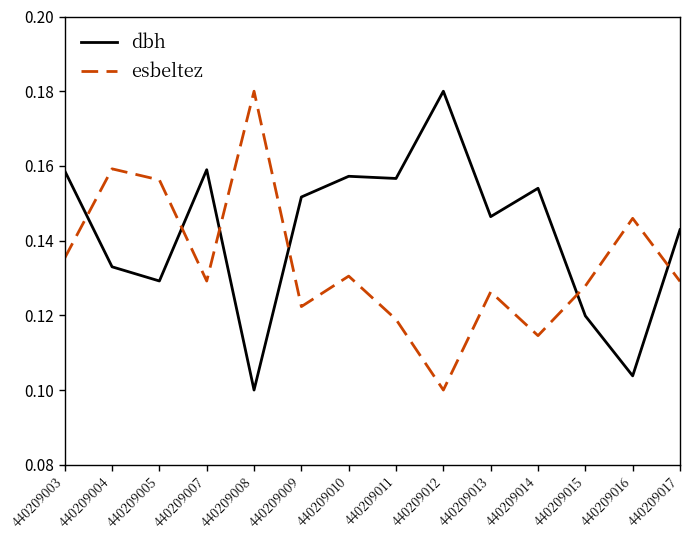

How many intersections are there between dbh and esbeltez?

6